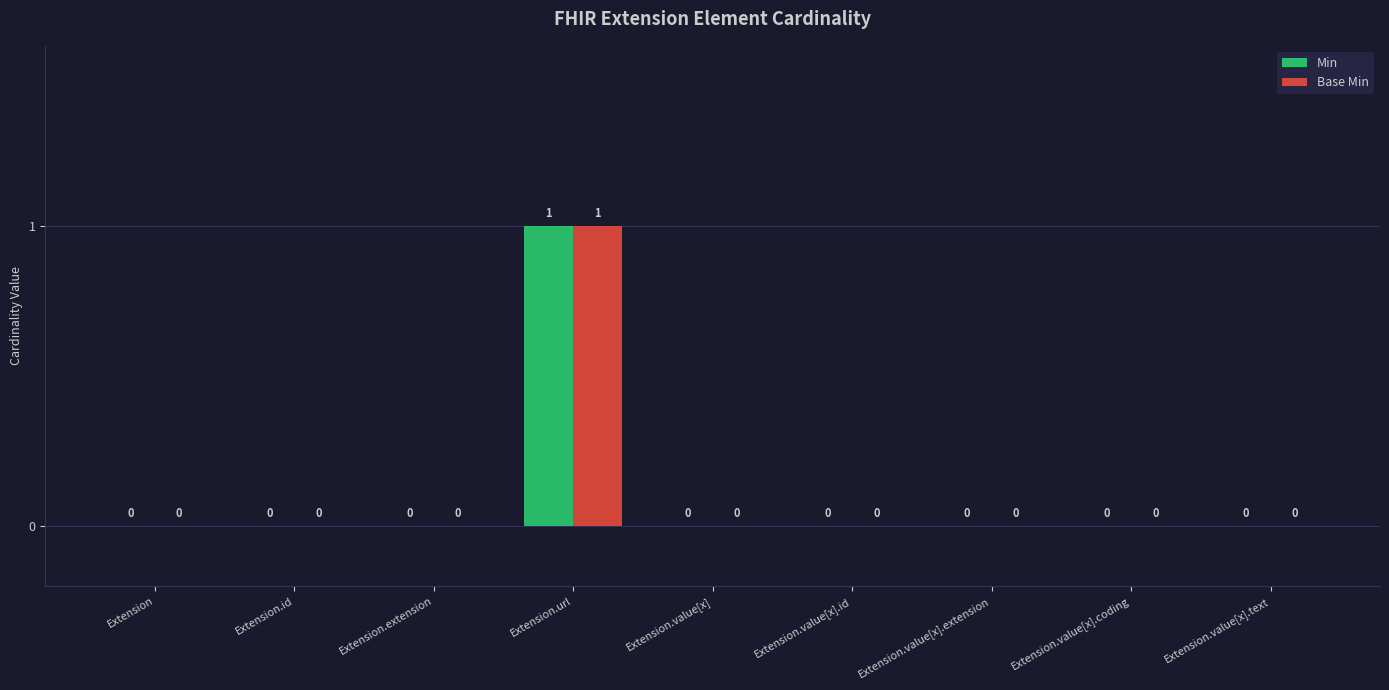

What is the total value across all series at Extension.url?

2